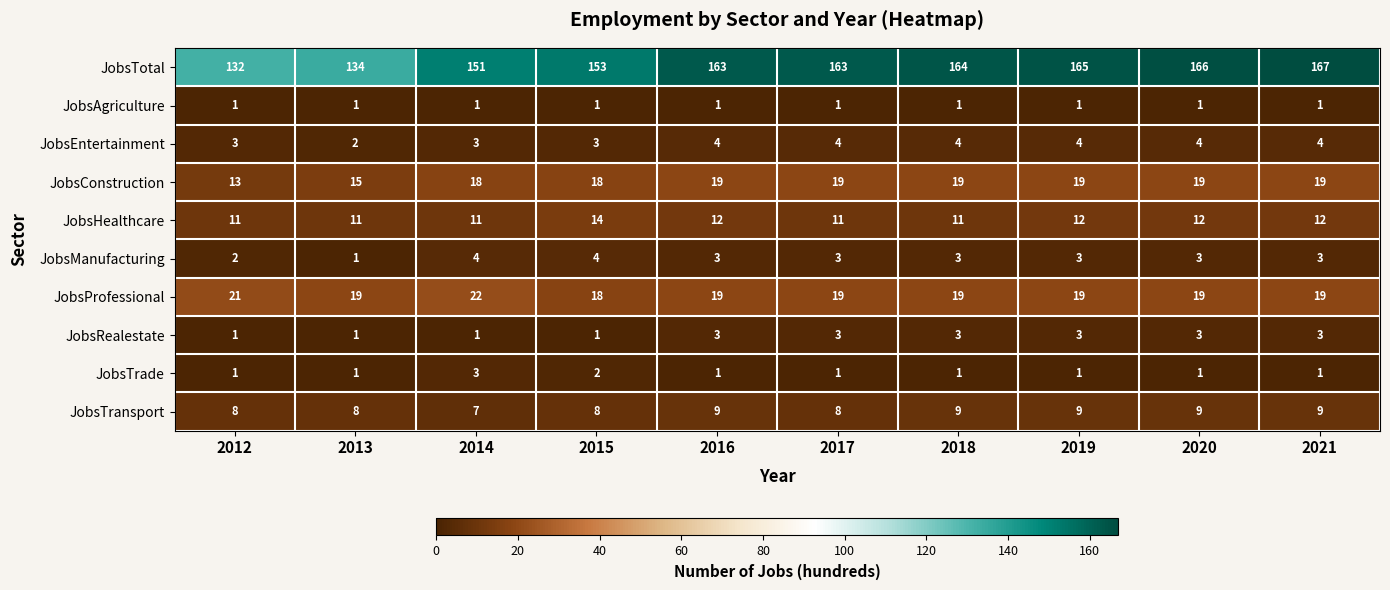

What is the sum of all JobsTotal values?

1558